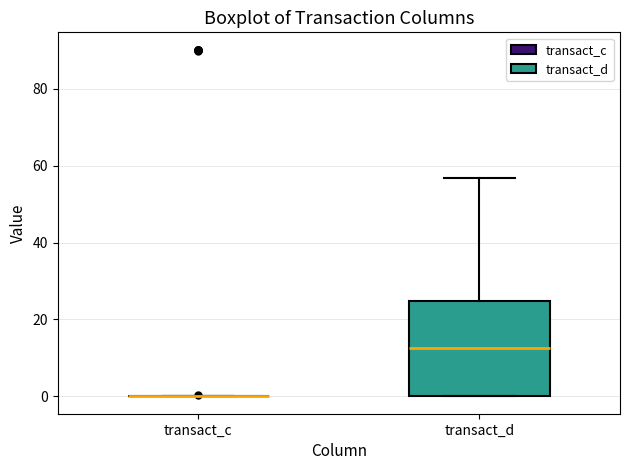

Reading left to right, transcribe this box plot: for each box, give where its median line is, the range the box spans, and where its two whiskers end, as read against the y-axis. The values are not printed on the chart, so give them approximately, as read against the axis.

transact_c: box collapsed to a line at 0, whiskers 0 to 0
transact_d: median 12, box 0 to 24, whiskers 0 to 56